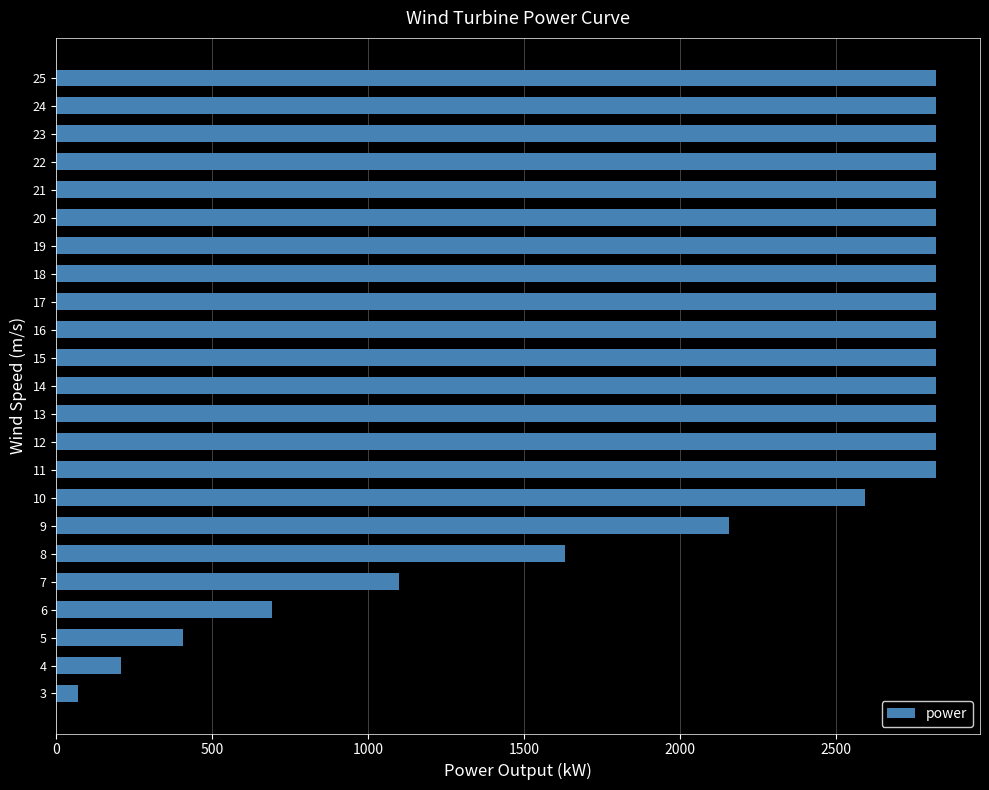

Are the bars horizontal?

Yes